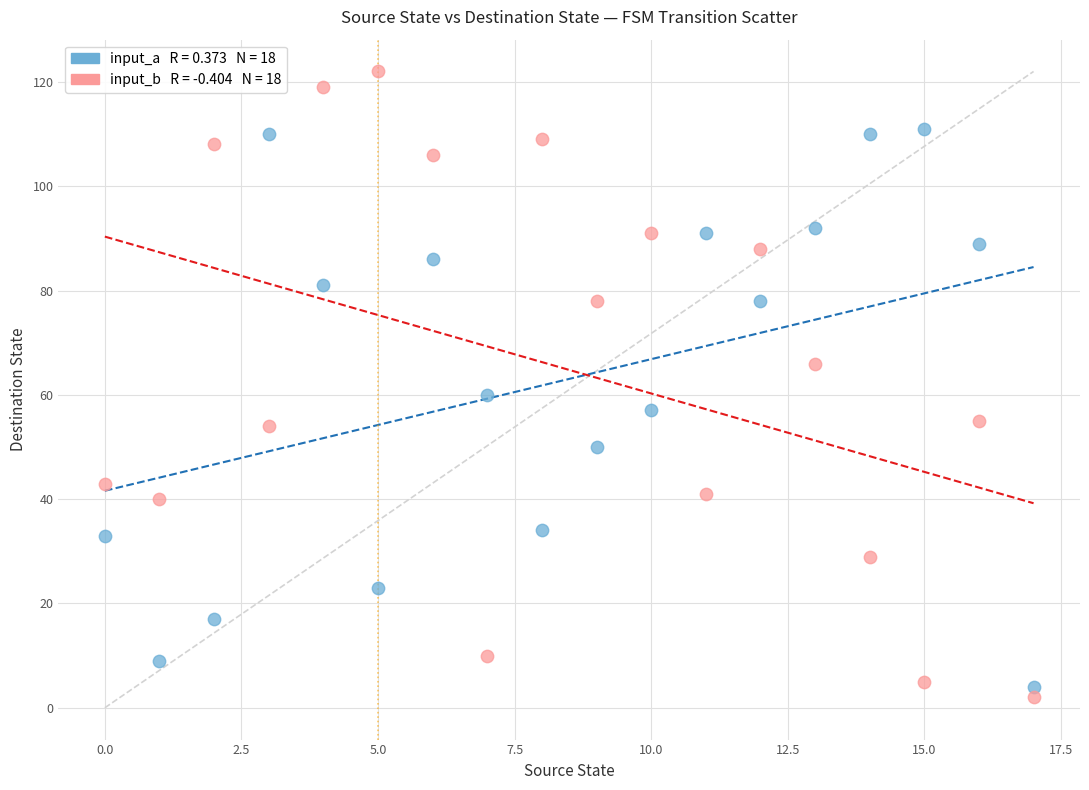

Across all data points, what is the range of Y values (max minus min)?

120